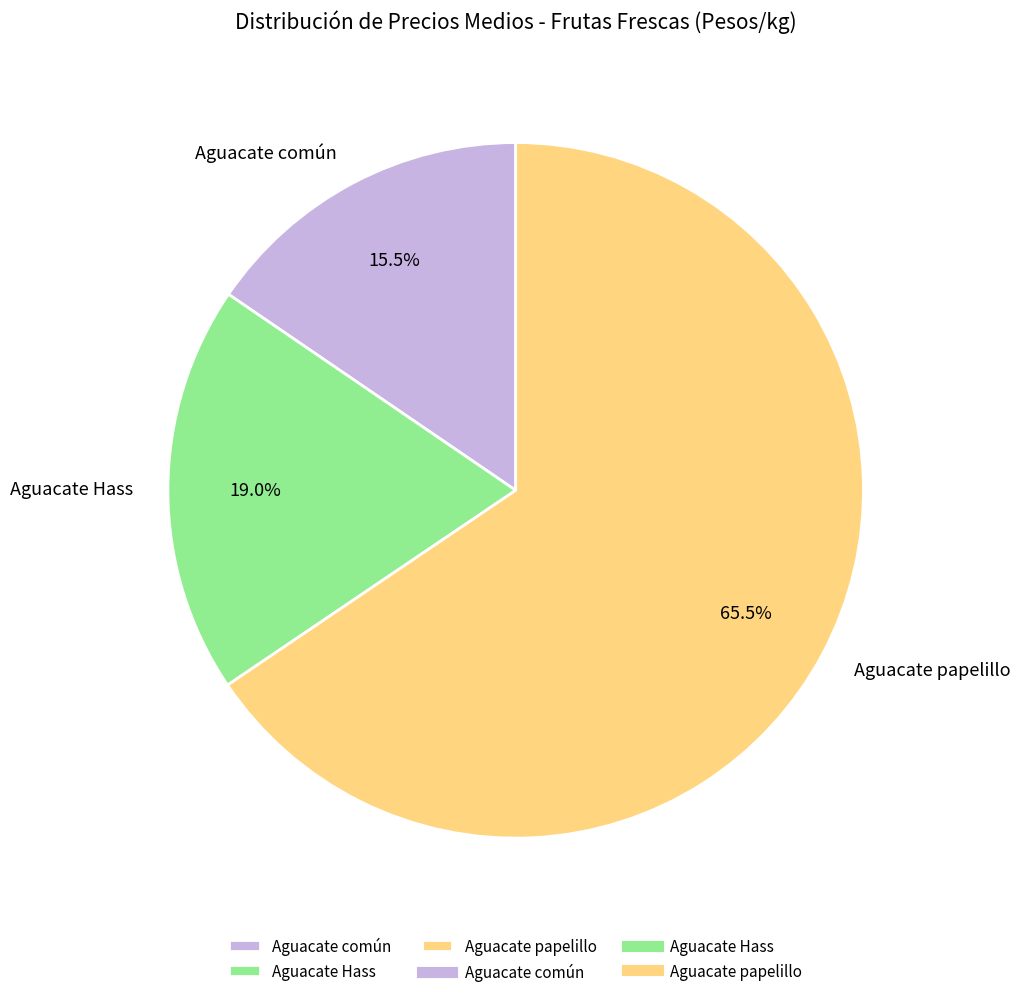

Which has a higher value, Aguacate papelillo or Aguacate común?

Aguacate papelillo